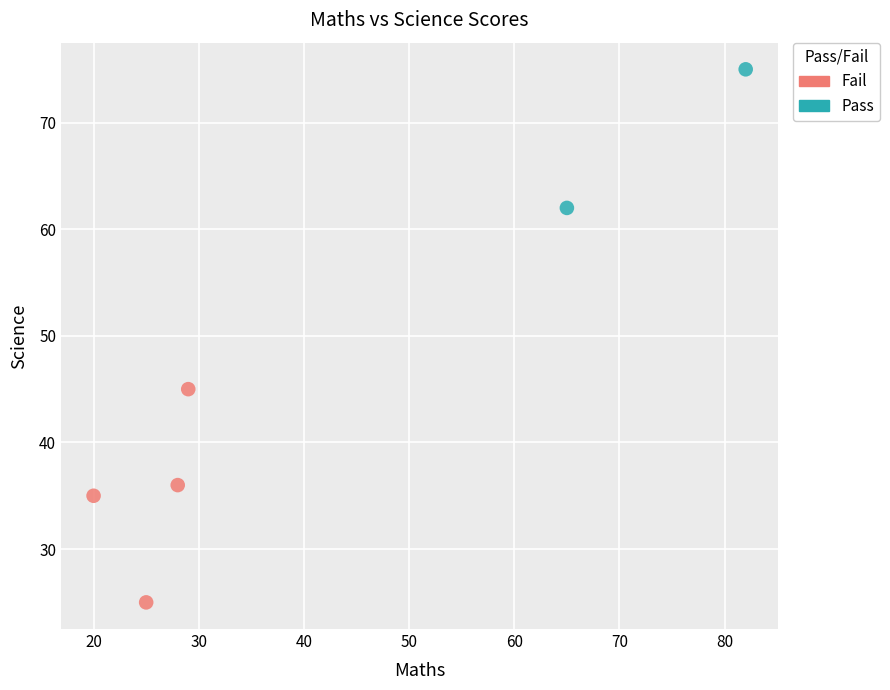

What are all the series names shown in the legend?

Fail, Pass